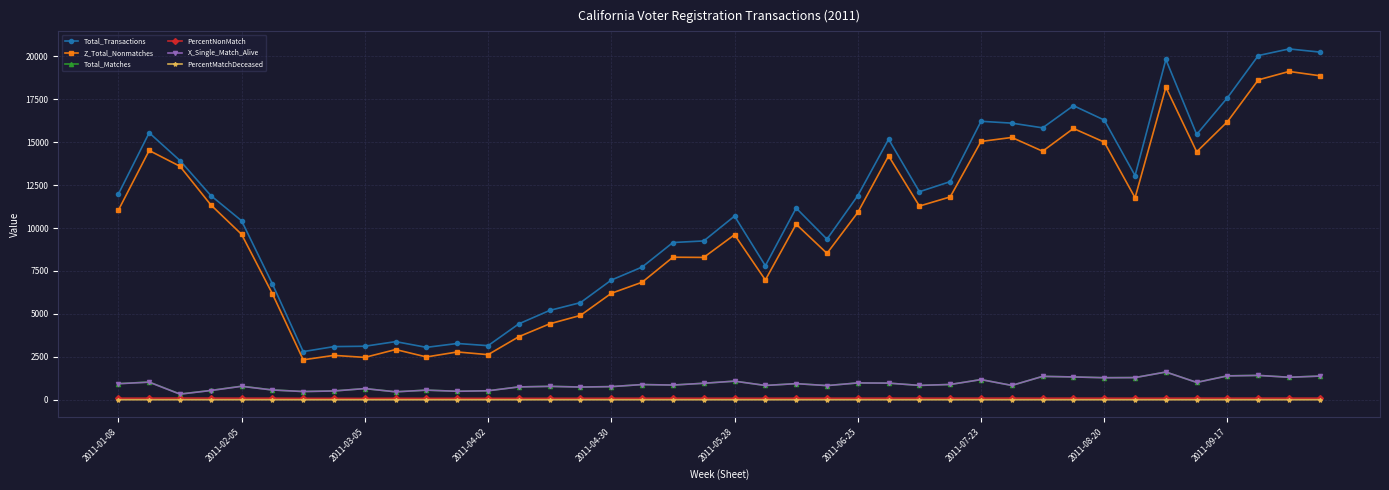

True or false: Z_Total_Nonmatches and X_Single_Match_Alive cross at least once.

False